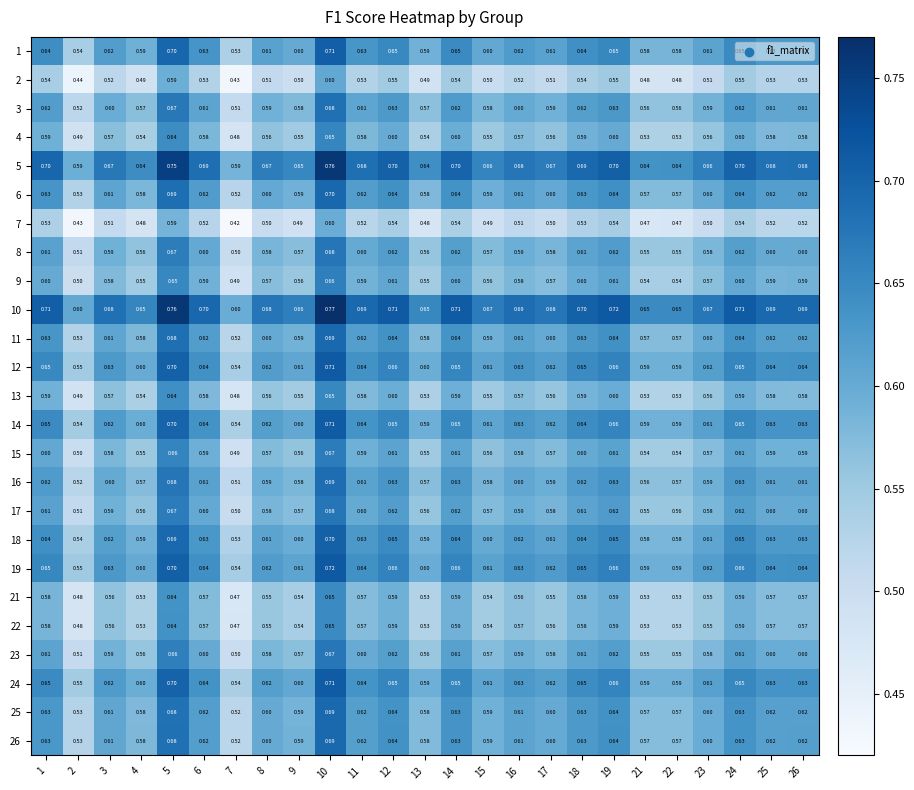

Is the value of 11 at 3 greater than the value of 16 at 12?

No